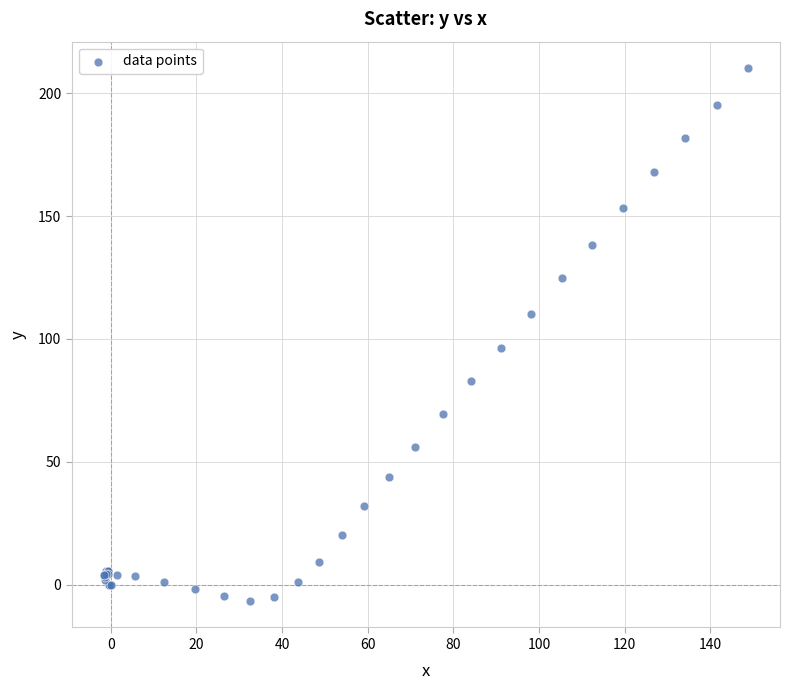

What Y value in the scatter plot is closest to 101?

96.5